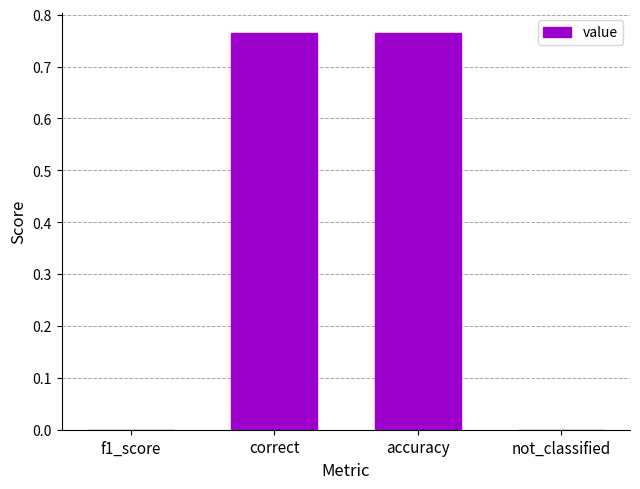

The chart shows a value of -0.5 at not_classified. True or false?

False